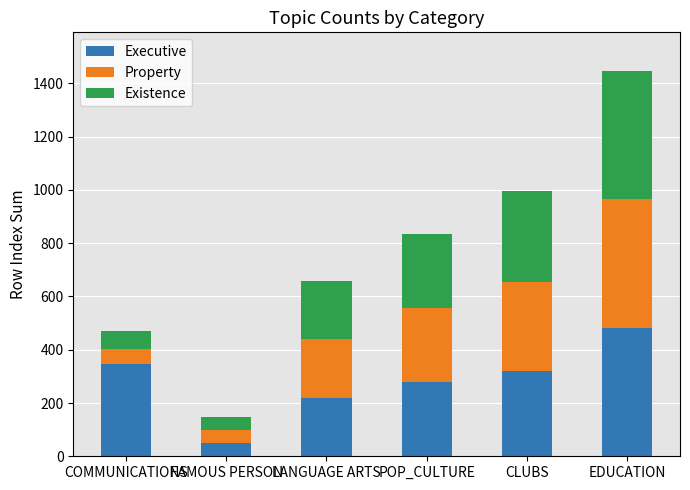

What is the sum of the Executive values at CLUBS and COMMUNICATIONS?

666